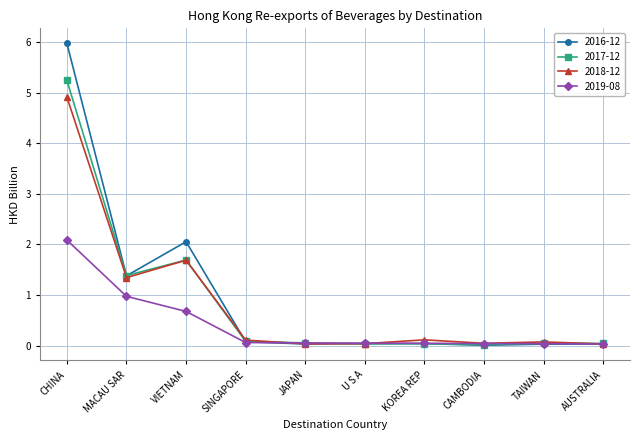

What is the difference between the 2019-08 values at KOREA REP and CHINA?

2.0